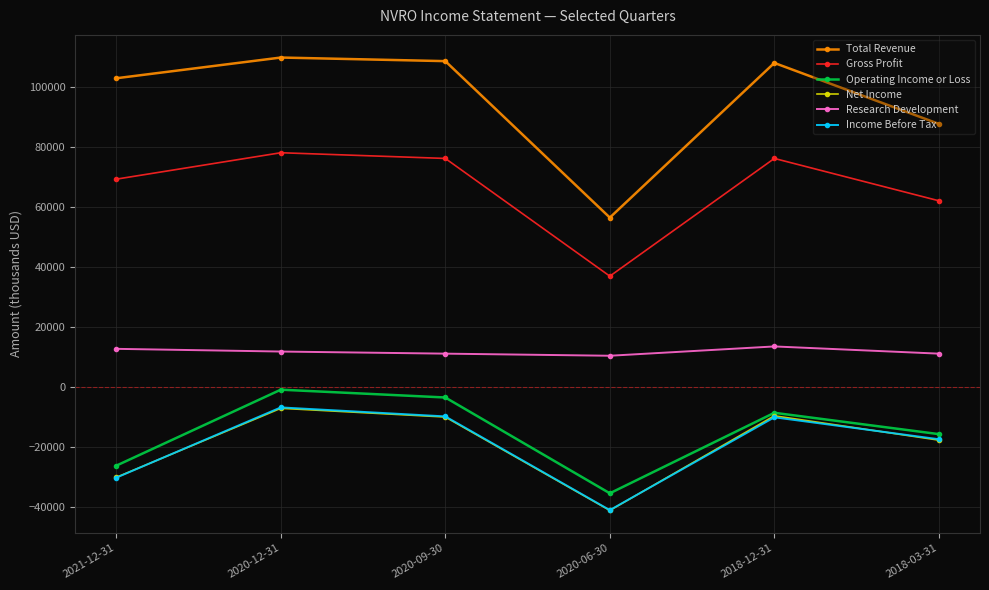

At which label does Research Development first exceed 11800?

2021-12-31